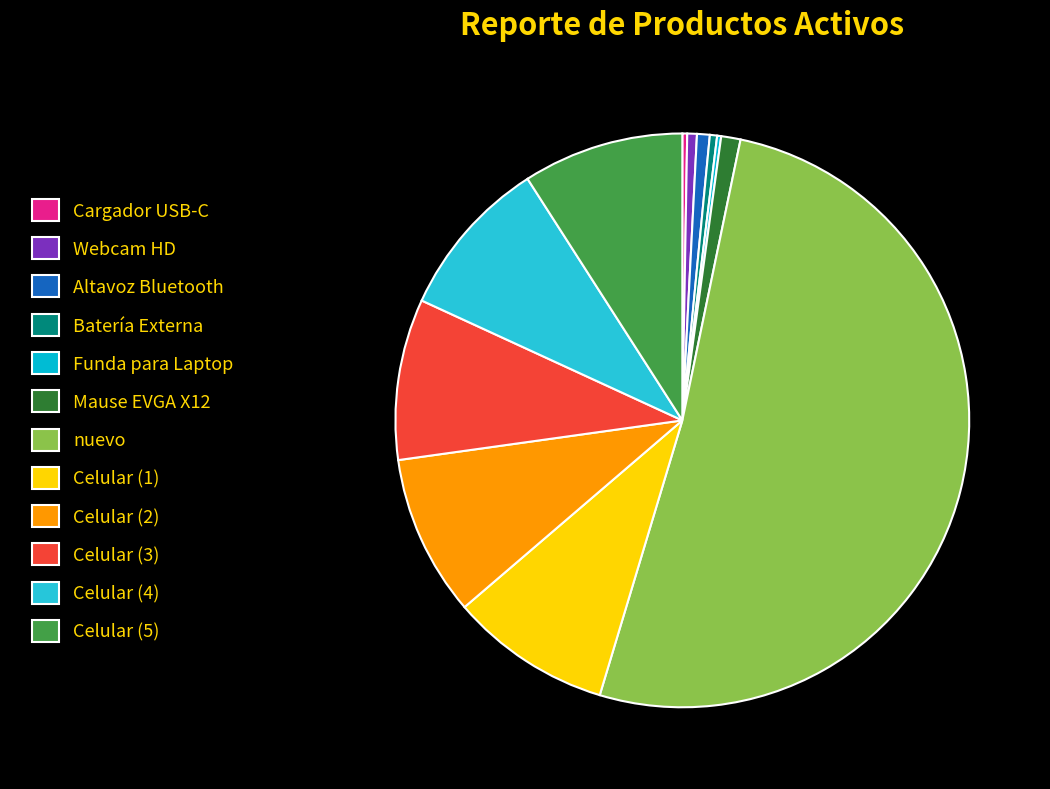

Approximately how many times larger is the value at Celular (4) compared to Webcam HD?

16.7